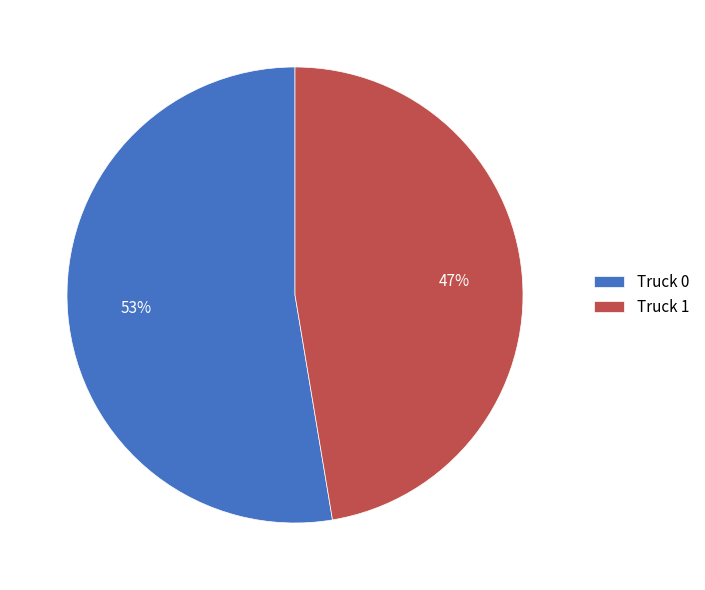

Combined, do Truck 1 and Truck 0 account for over 50%?

Yes